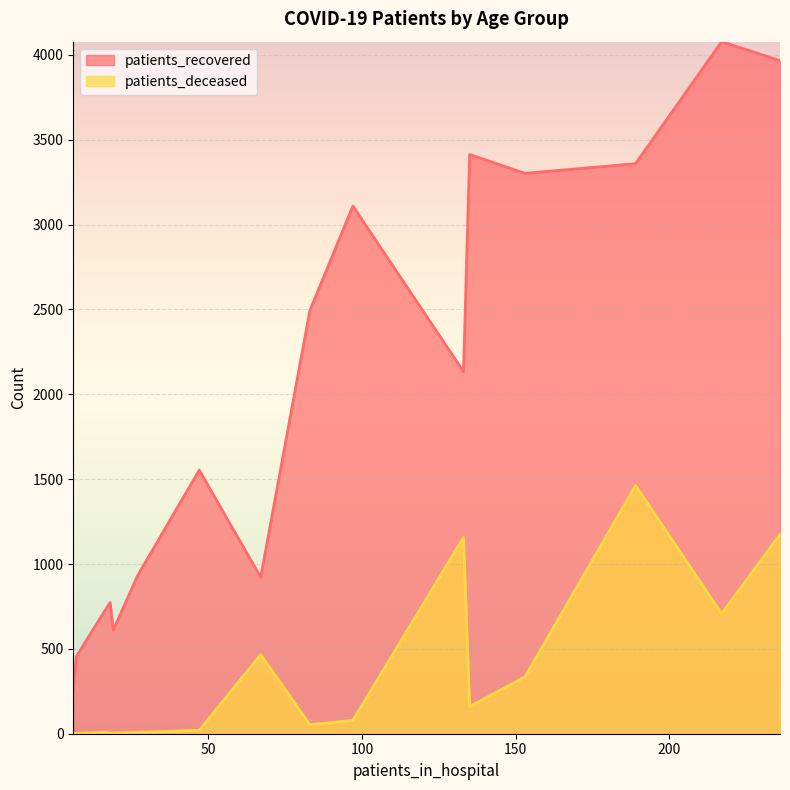

Which series has the widest spread of values?

patients_recovered